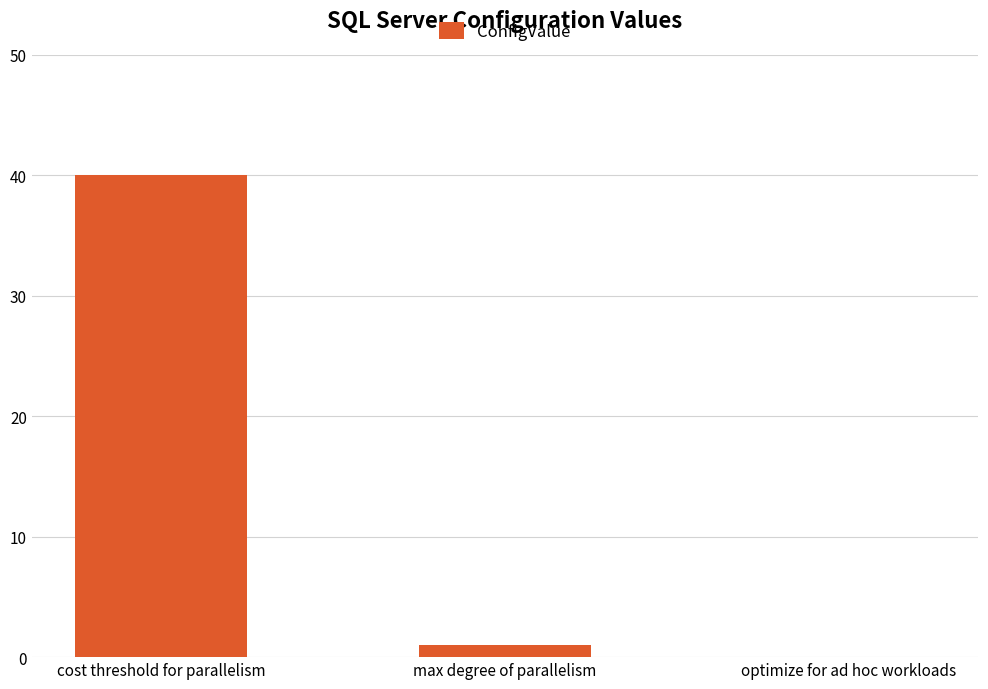

Is it true that the value at optimize for ad hoc workloads is -27?

False